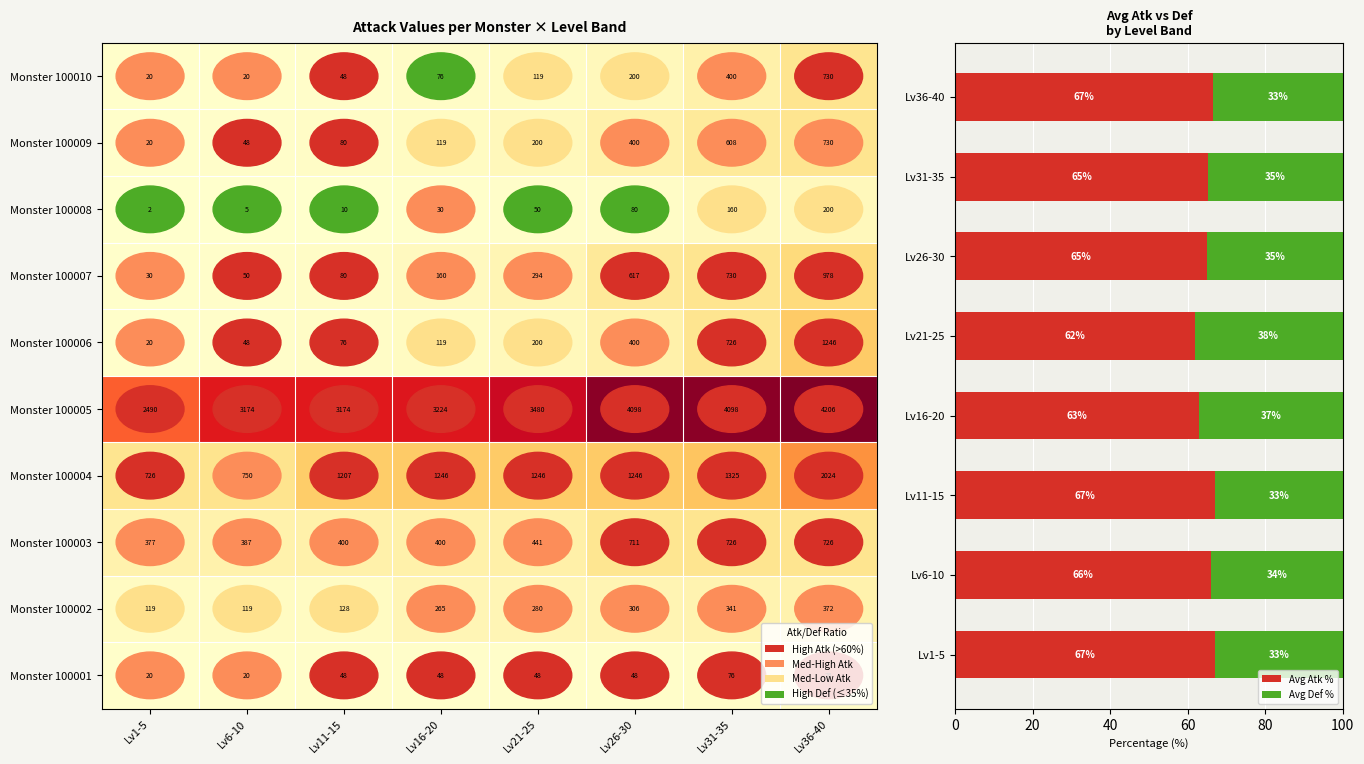

What value does the Avg Def % series have at Lv26-30?

35.0